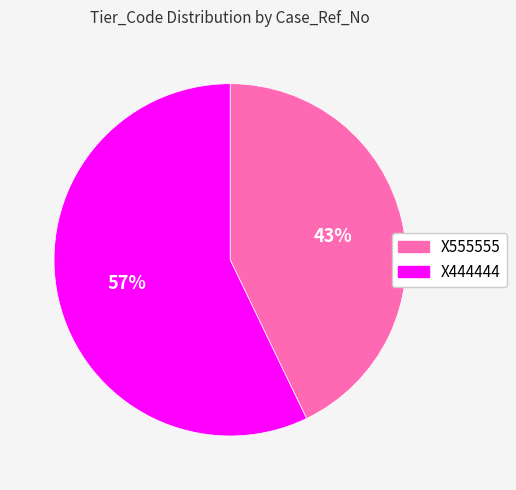

Which slice is the smallest?

X555555